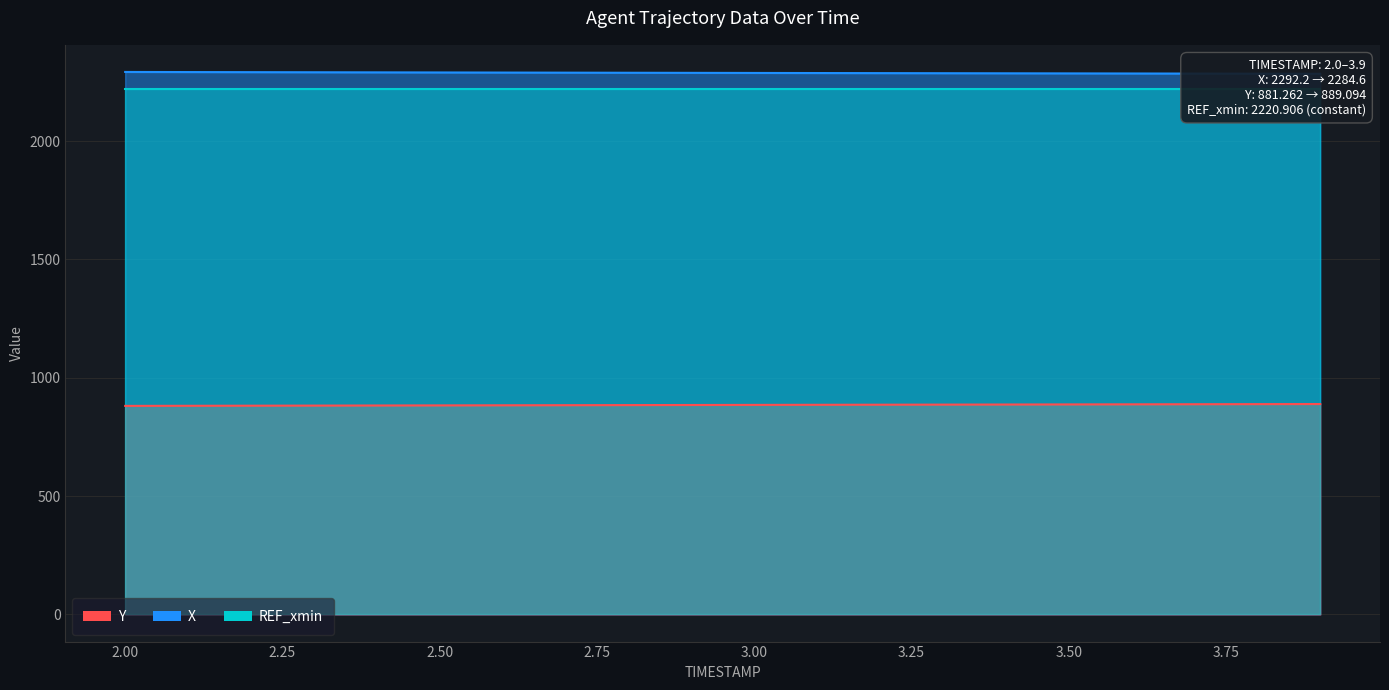

Which category has the lowest value across all series?

2.0